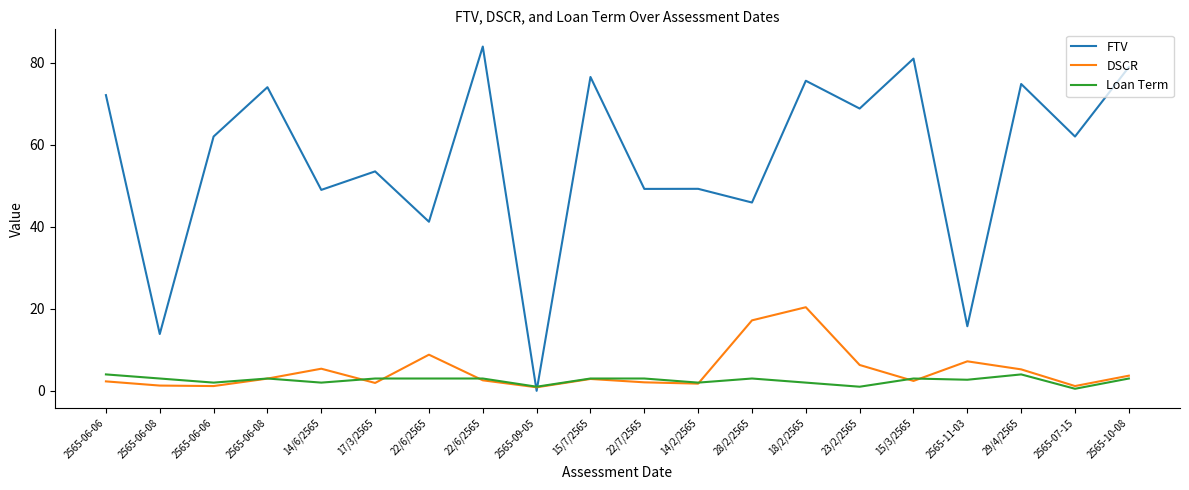

How many lines are shown in the chart?

3